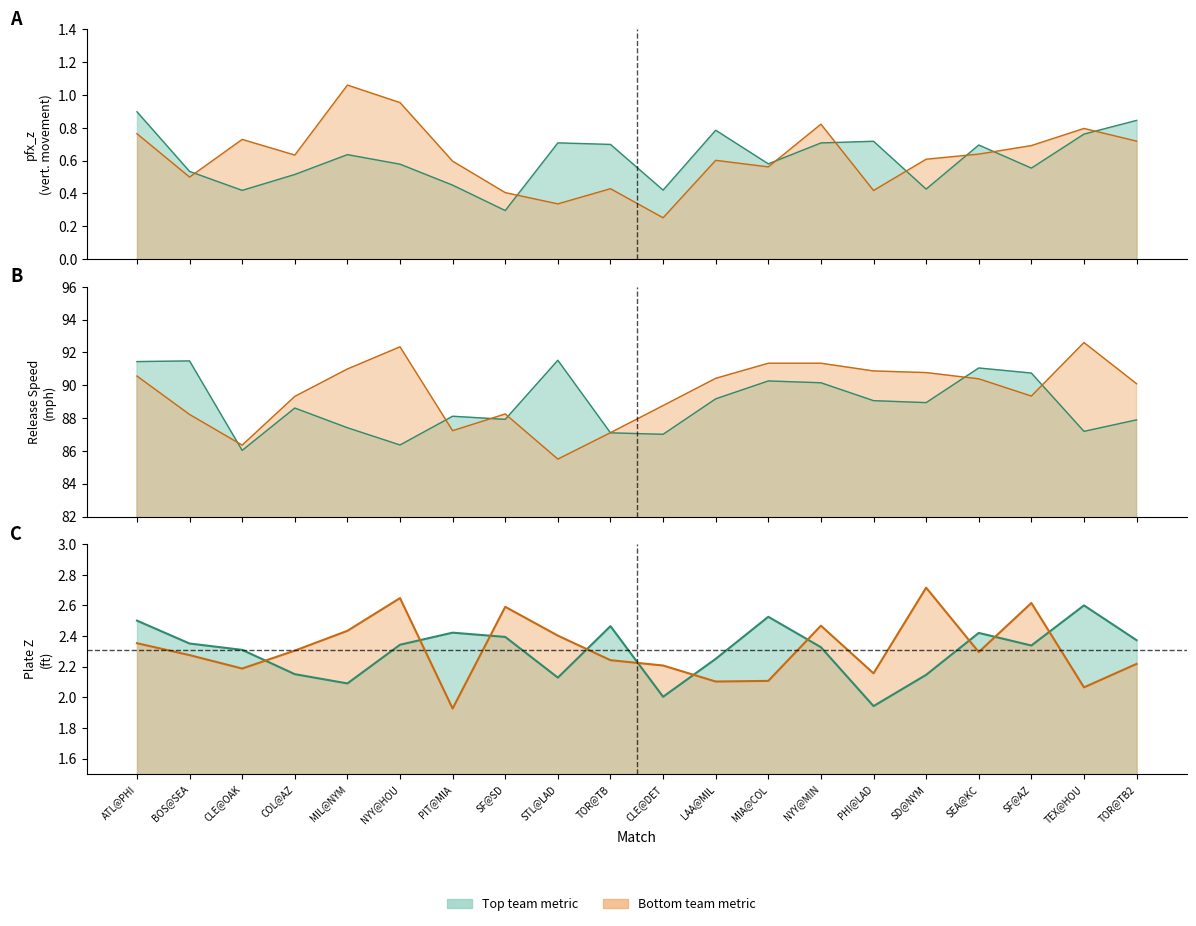

Between ATL@PHI and CLE@DET, which series saw the biggest shift?

release_speed_top